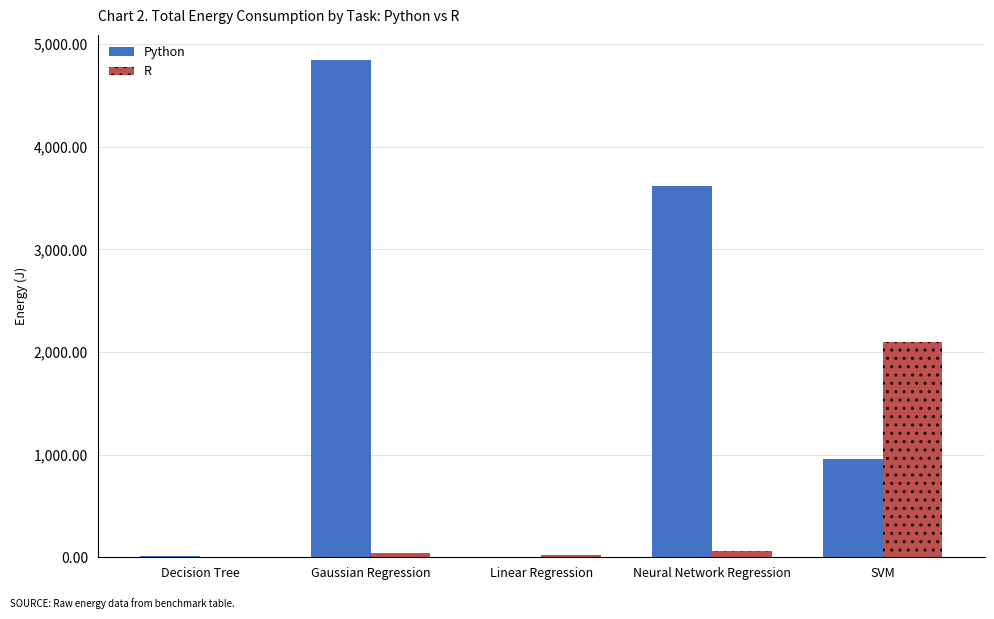

What is the total value across all series at Gaussian Regression?

4889.5